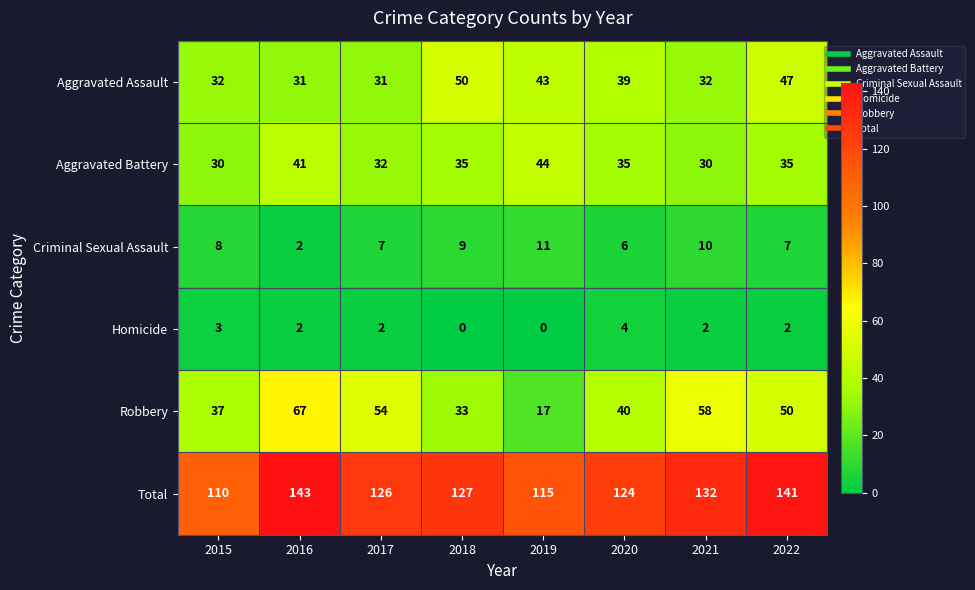

What is the average value of the Total series?

127